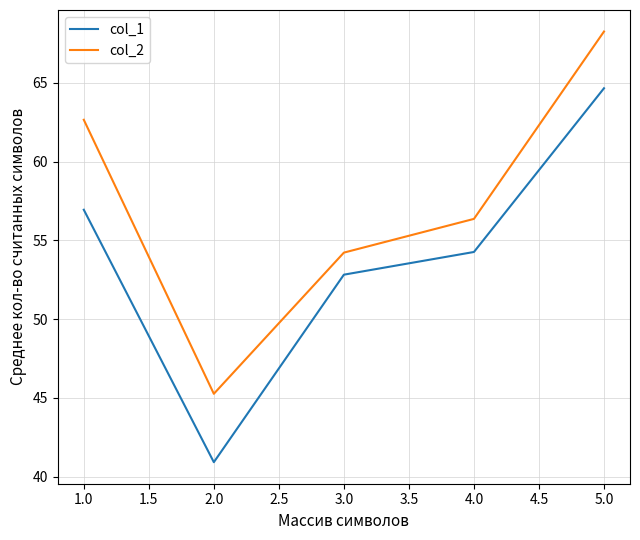

Does the chart have visible grid lines?

Yes